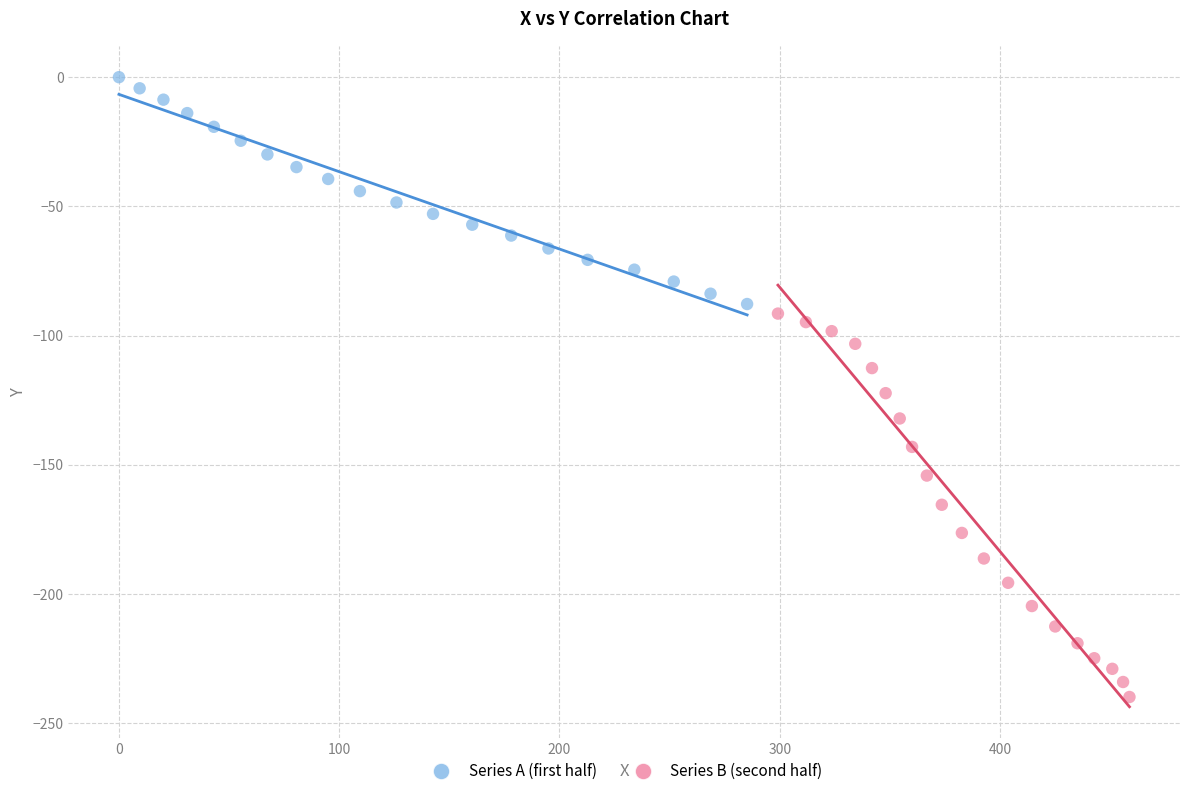

Which series has the largest Y range (max minus min)?

Series B (second half)